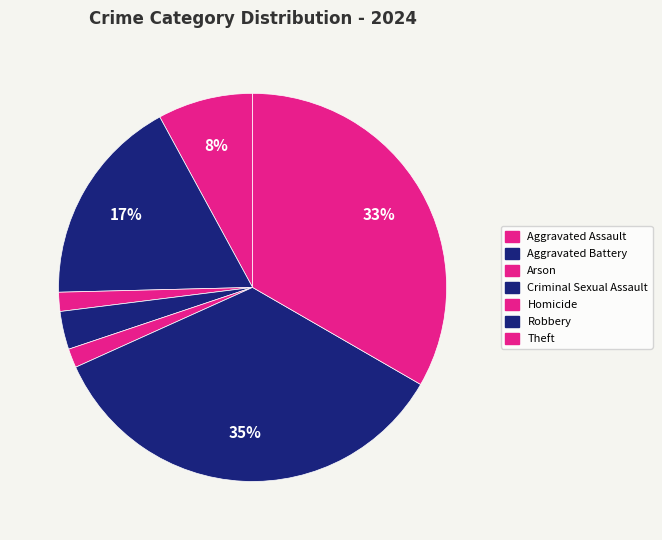

To the nearest percent, what portion does Criminal Sexual Assault represent?

3%